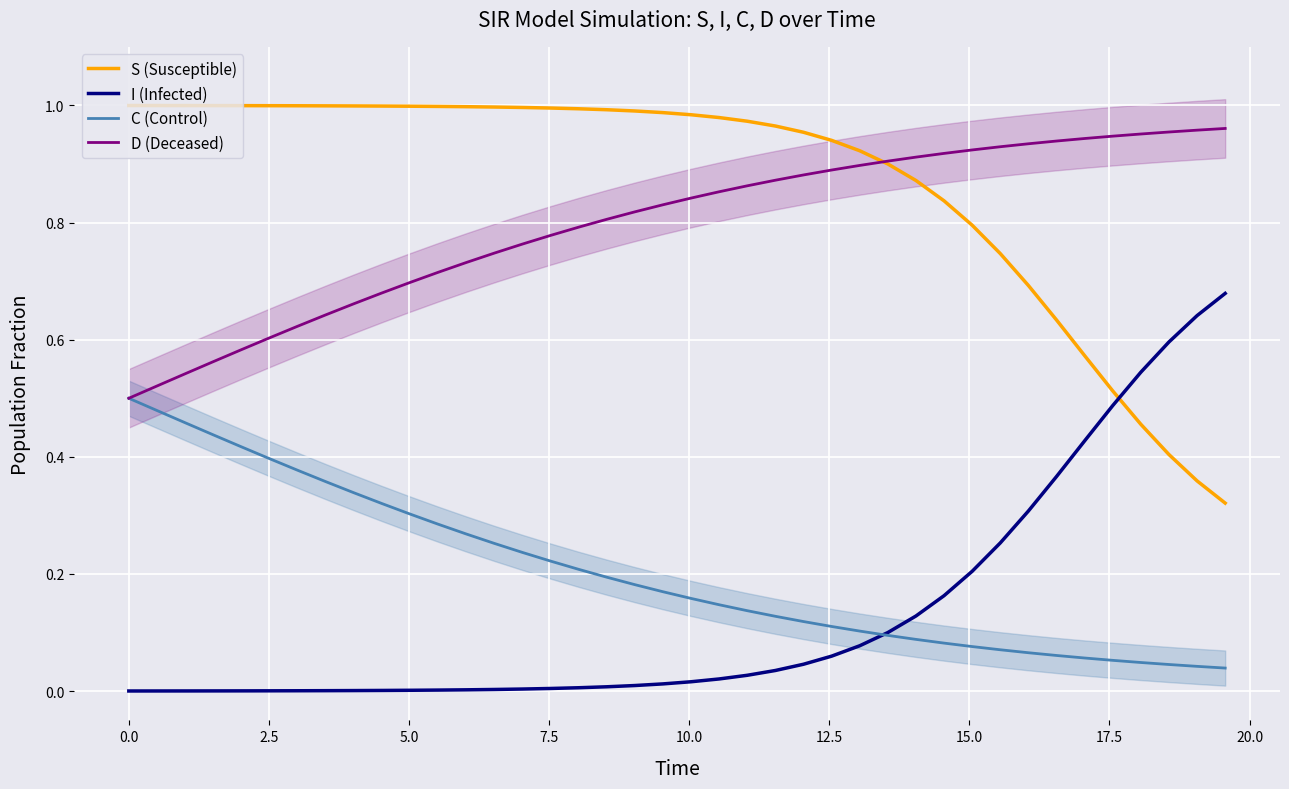

Reading right to left, transcribe all the data shown in this chart.

S (Susceptible): 0.3	0.4	0.4	0.5	0.5	0.6	0.6	0.7	0.7	0.8	0.8	0.9	0.9	0.9	0.9	1.0	1.0	1.0	1.0	1.0	1.0	1.0	1.0	1.0	1.0	1.0	1.0	1.0	1.0	1.0	1.0	1.0	1.0	1.0	1.0	1.0	1.0	1.0	1.0	1.0
I (Infected): 0.7	0.6	0.6	0.5	0.5	0.4	0.4	0.3	0.3	0.2	0.2	0.1	0.1	0.1	0.1	0.0	0.0	0.0	0.0	0.0	0.0	0.0	0.0	0.0	0.0	0.0	0.0	0.0	0.0	0.0	0.0	0.0	0.0	0.0	0.0	0.0	0.0	0.0	0.0	0.0
C (Control): 0.0	0.0	0.0	0.0	0.1	0.1	0.1	0.1	0.1	0.1	0.1	0.1	0.1	0.1	0.1	0.1	0.1	0.1	0.1	0.2	0.2	0.2	0.2	0.2	0.2	0.2	0.3	0.3	0.3	0.3	0.3	0.3	0.4	0.4	0.4	0.4	0.4	0.5	0.5	0.5
D (Deceased): 1.0	1.0	1.0	1.0	0.9	0.9	0.9	0.9	0.9	0.9	0.9	0.9	0.9	0.9	0.9	0.9	0.9	0.9	0.9	0.8	0.8	0.8	0.8	0.8	0.8	0.8	0.7	0.7	0.7	0.7	0.7	0.7	0.6	0.6	0.6	0.6	0.6	0.5	0.5	0.5